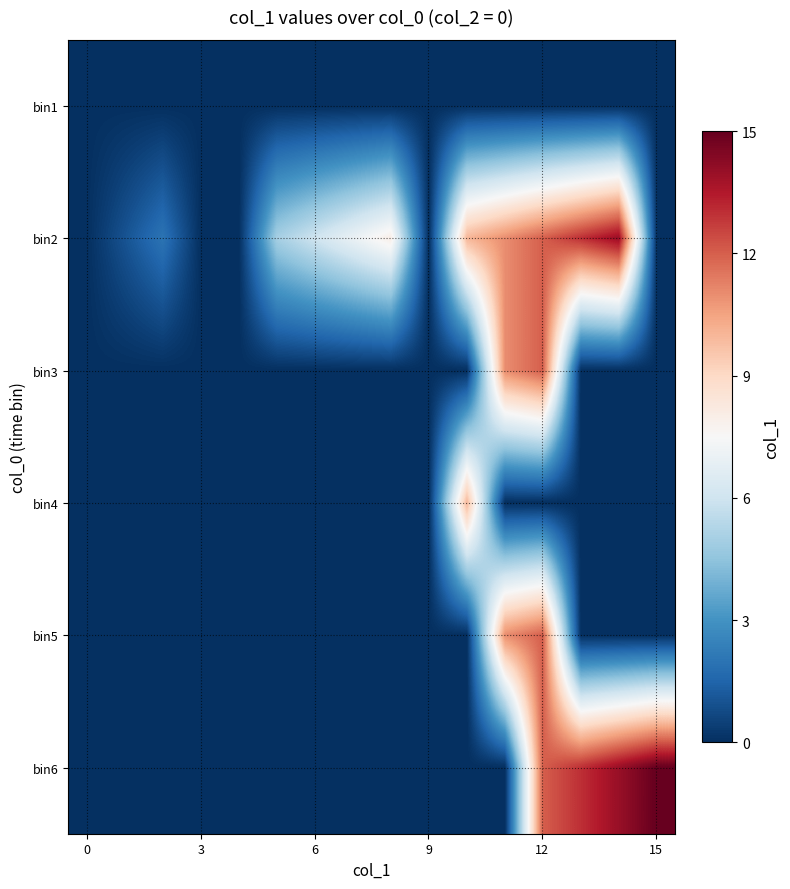

How many categories are shown in the chart?

16